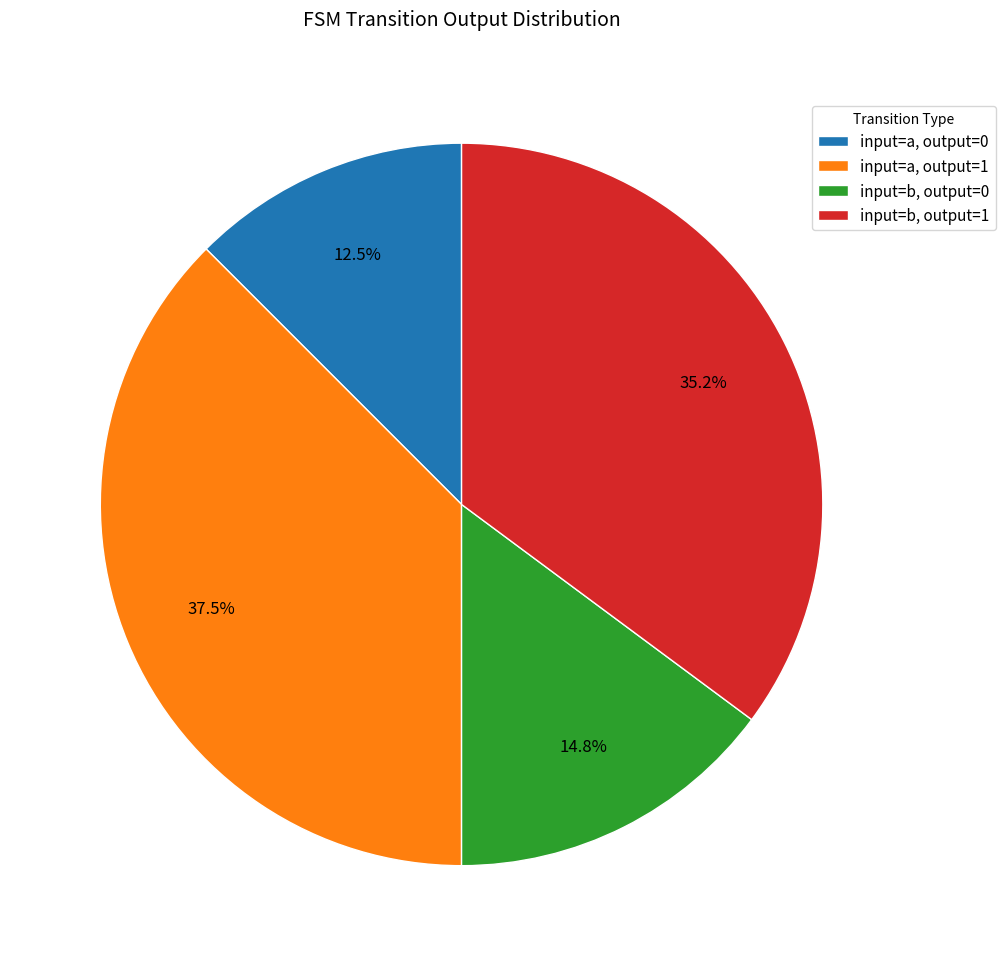

Rank the categories by value from highest to lowest.

input=a, output=1, input=b, output=1, input=b, output=0, input=a, output=0